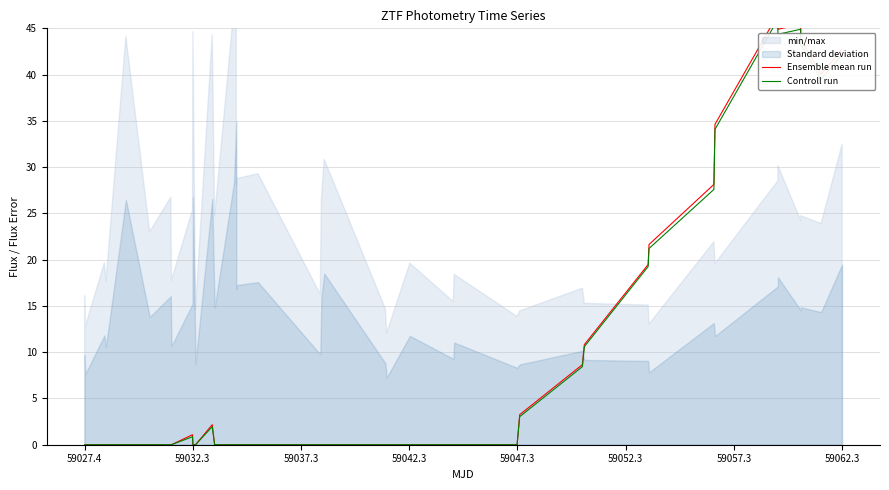

At how many categories does at least one series exceed 40?

6